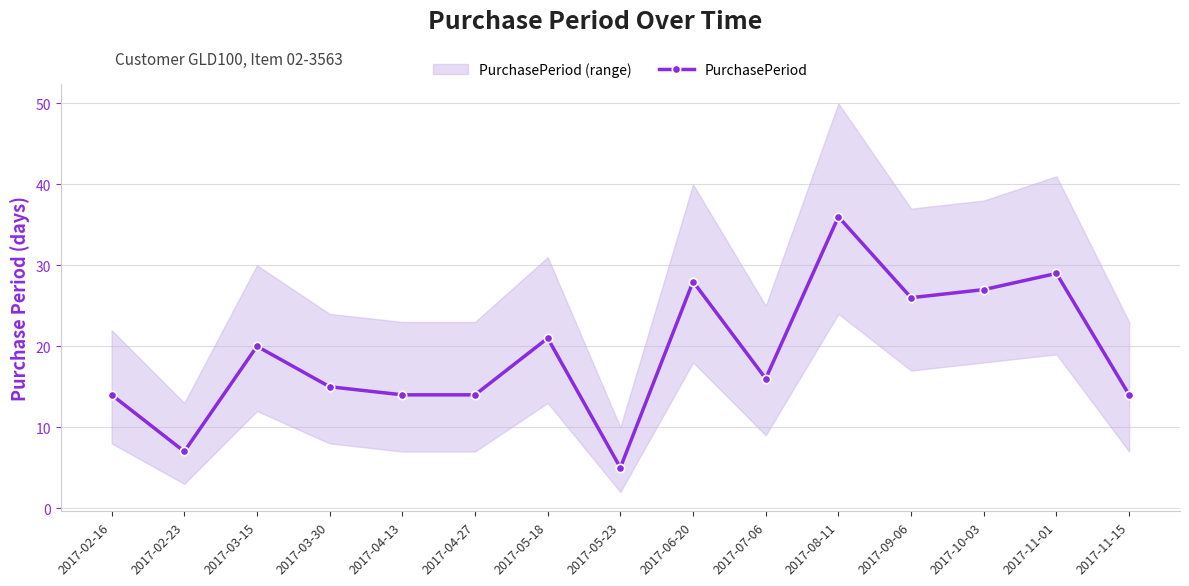

List the labels in order of value, largest first.

2017-08-11, 2017-11-01, 2017-06-20, 2017-10-03, 2017-09-06, 2017-05-18, 2017-03-15, 2017-07-06, 2017-03-30, 2017-02-16, 2017-04-13, 2017-04-27, 2017-11-15, 2017-02-23, 2017-05-23